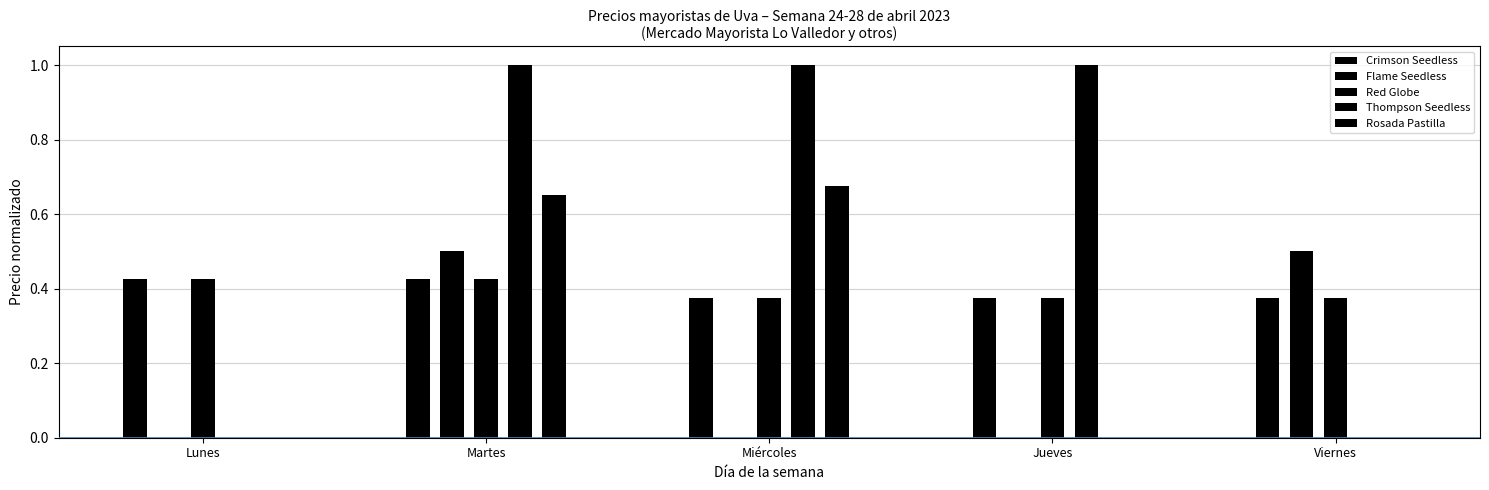

True or false: Rosada Pastilla has a value of 0.0 at Lunes.

True